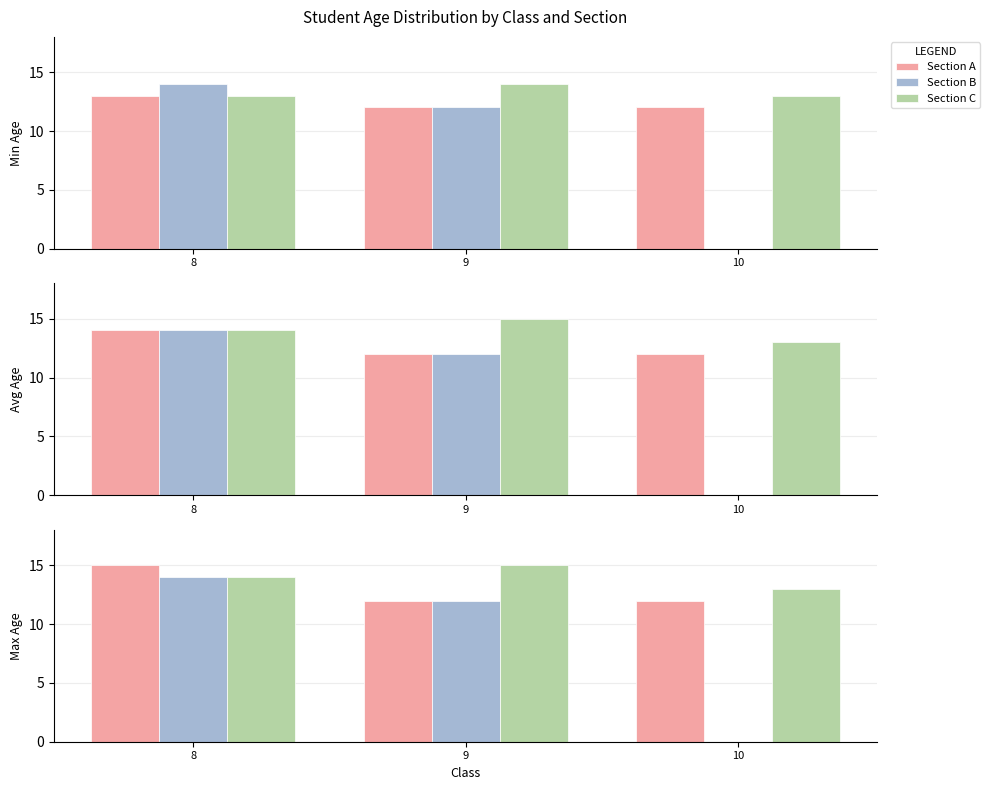

At which category does the chart reach its minimum across all series?

10